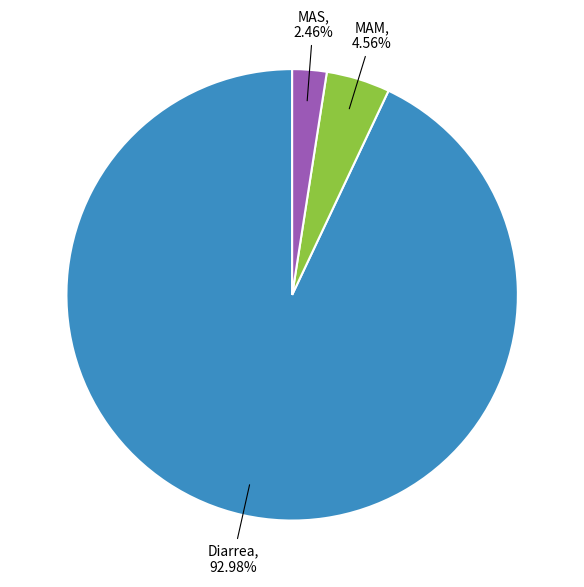

Is there a majority slice in this chart?

Yes